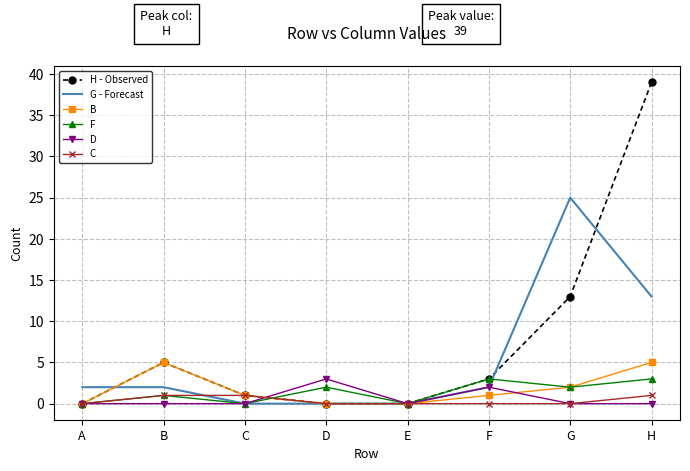

Which series has the largest total across all categories?

H - Observed